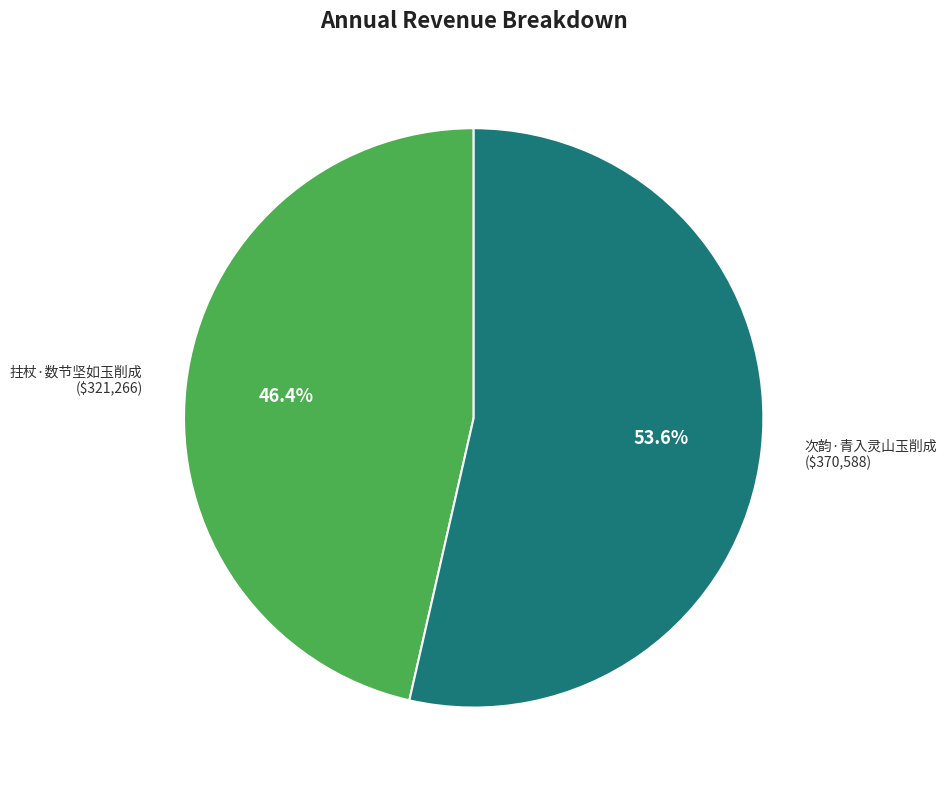

True or false: 次韵·青入灵山玉削成 accounts for 43% of the total.

False